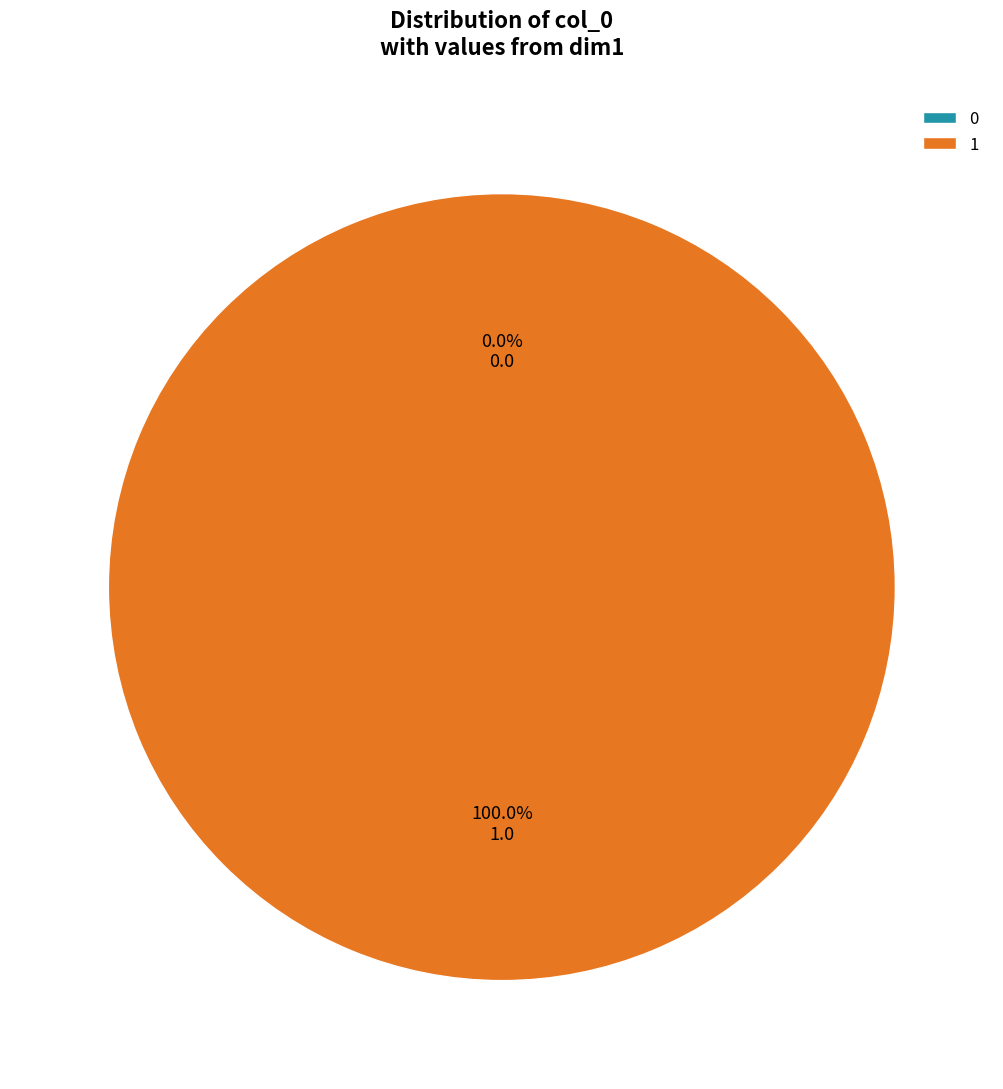

Is it true that 1 is 99% of the pie?

False